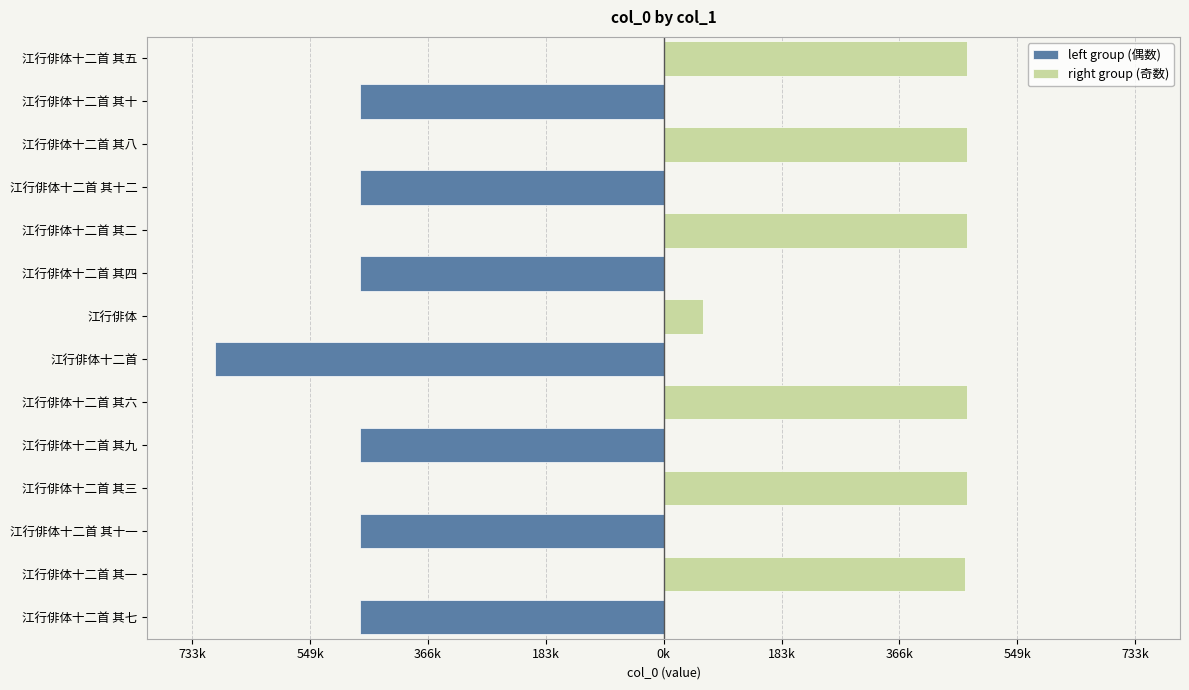

Read the right group (奇数) value at 江行俳体十二首 其六.

471747